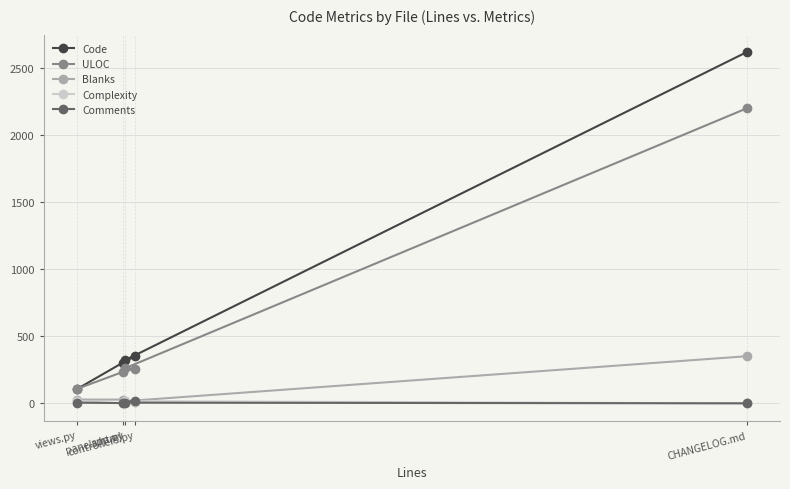

Rank the categories by ULOC value from lowest to highest.

views.py, panels.html, controllers.py, app.py, CHANGELOG.md